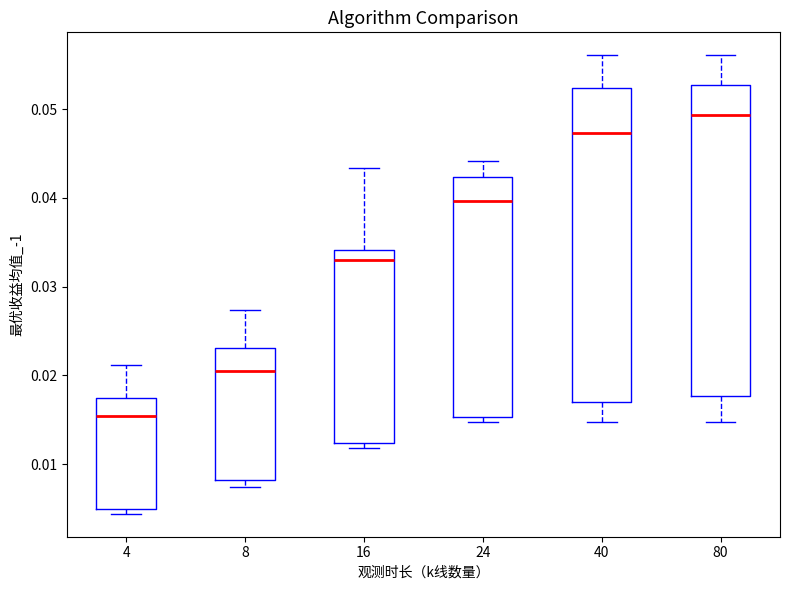

Reading left to right, read every box against the y-axis: the position of its median line, the range the box covers, and the ends of its whiskers. The values are not printed on the chart, so give them approximately, as read against the axis.

4: median 0.015, box 0.005 to 0.017, whiskers 0.004 to 0.021
8: median 0.021, box 0.008 to 0.023, whiskers 0.007 to 0.027
16: median 0.033, box 0.012 to 0.034, whiskers 0.012 (just below the box's lower edge) to 0.043
24: median 0.040, box 0.015 to 0.042, whiskers 0.015 (just below the box's lower edge) to 0.044
40: median 0.047, box 0.017 to 0.052, whiskers 0.015 to 0.056
80: median 0.049, box 0.018 to 0.053, whiskers 0.015 to 0.056